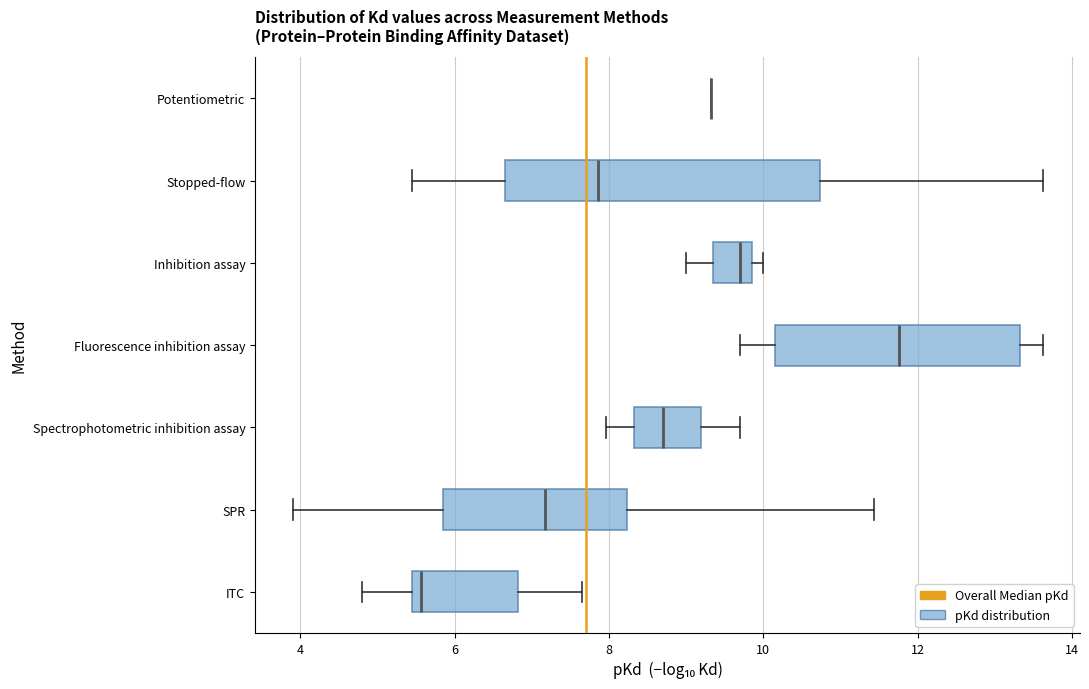

Which box is the widest, from its left edge to its right edge?

Stopped-flow